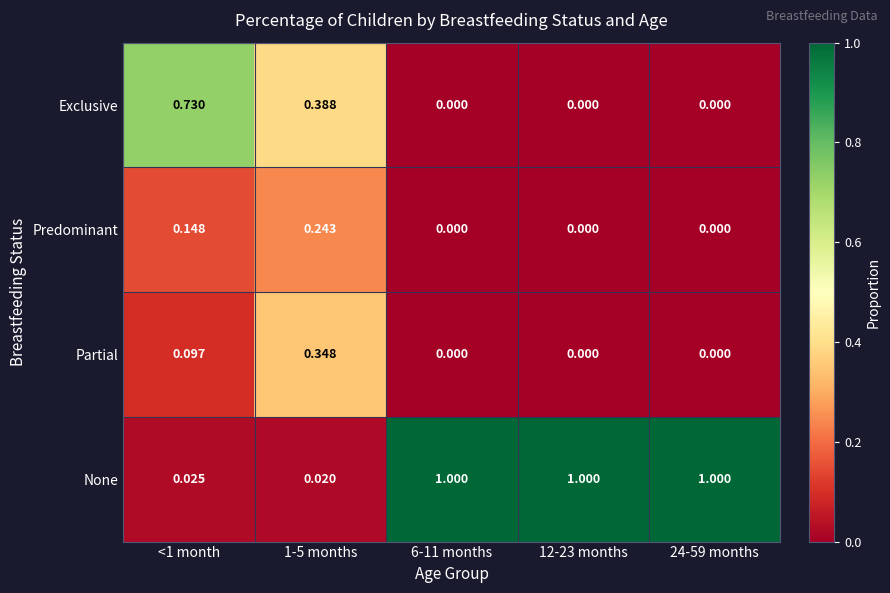

Rank the series by their maximum value, from lowest to highest.

Predominant, Partial, Exclusive, None